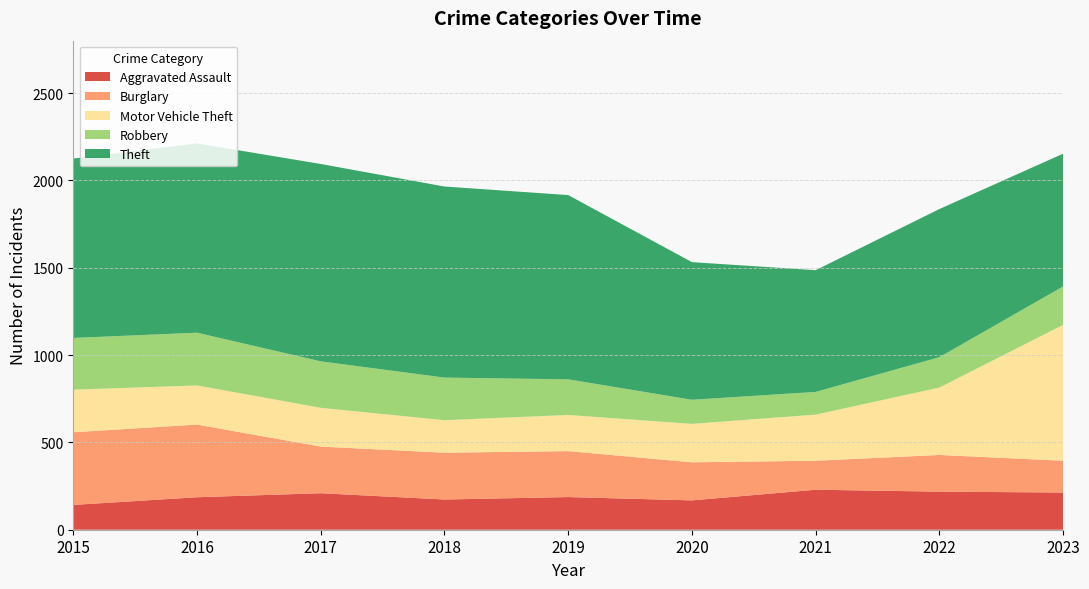

Reading left to right, list all the values displayed in this chart.

Aggravated Assault: 2015=142	2016=186	2017=209	2018=173	2019=187	2020=168	2021=229	2022=218	2023=213
Burglary: 2015=416	2016=416	2017=267	2018=268	2019=263	2020=218	2021=166	2022=210	2023=182
Motor Vehicle Theft: 2015=244	2016=224	2017=222	2018=186	2019=207	2020=220	2021=264	2022=386	2023=778
Robbery: 2015=296	2016=302	2017=266	2018=244	2019=204	2020=138	2021=130	2022=174	2023=220
Theft: 2015=1027	2016=1084	2017=1130	2018=1094	2019=1055	2020=788	2021=697	2022=848	2023=760